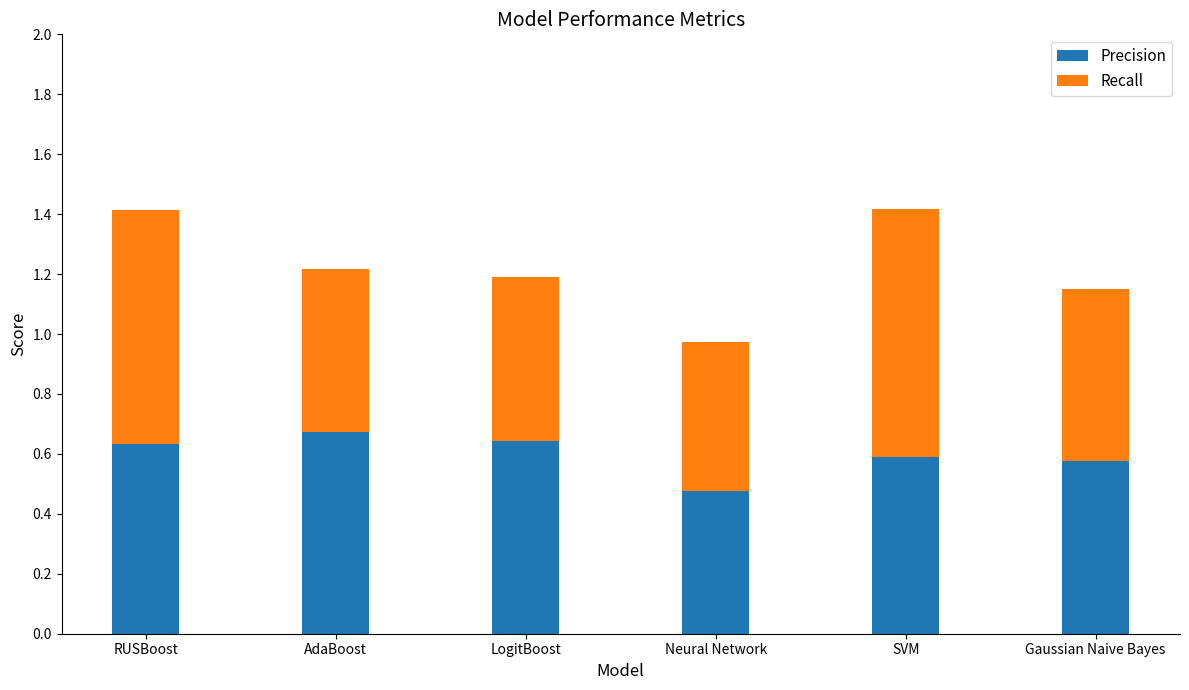

Which category has the lowest value in the Precision series?

Neural Network